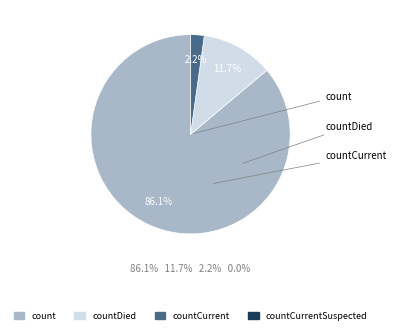

Does any single category account for the majority?

Yes